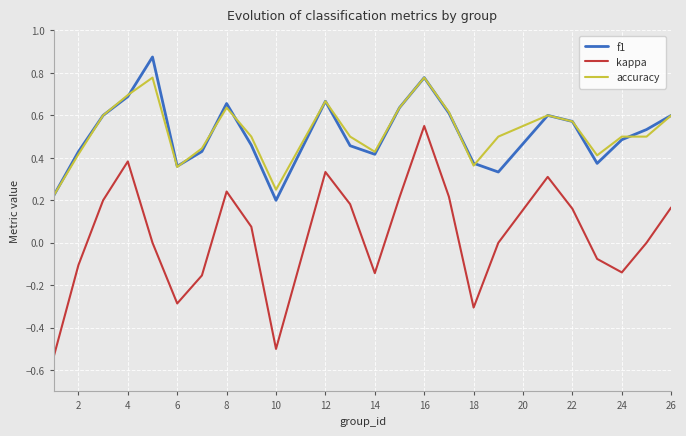

List the series in order of their peak value, lowest first.

kappa, accuracy, f1